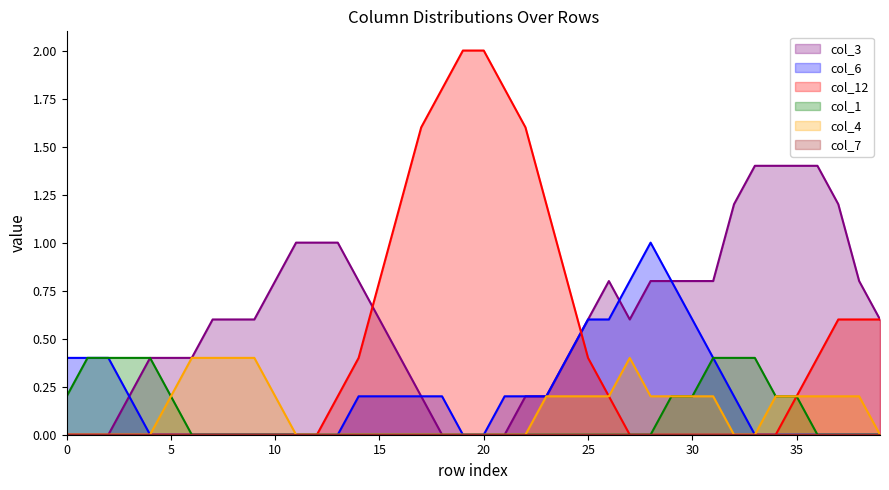

What is the total value across all series at 20?

2.0